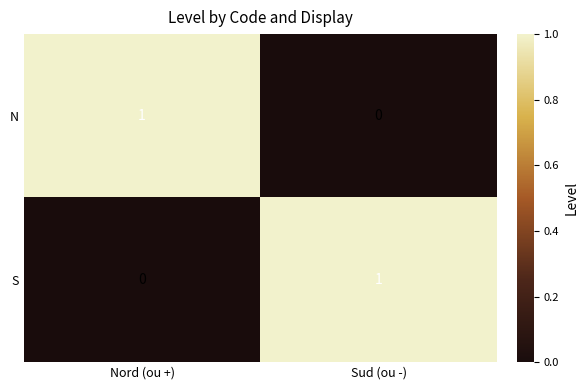

Is the value of S at Sud (ou -) greater than the value of N at Sud (ou -)?

Yes